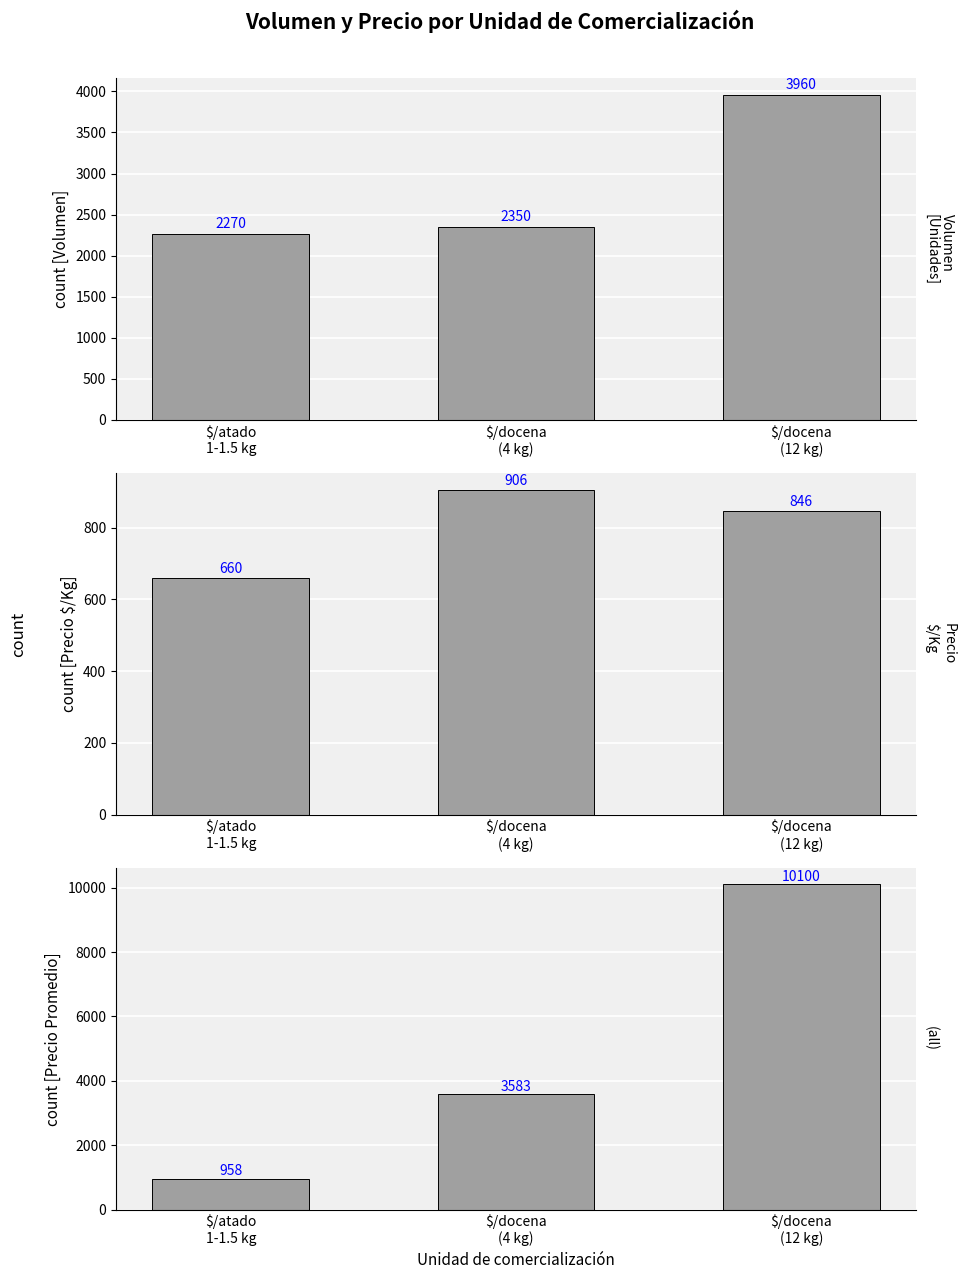

What is the greatest value displayed?

10100